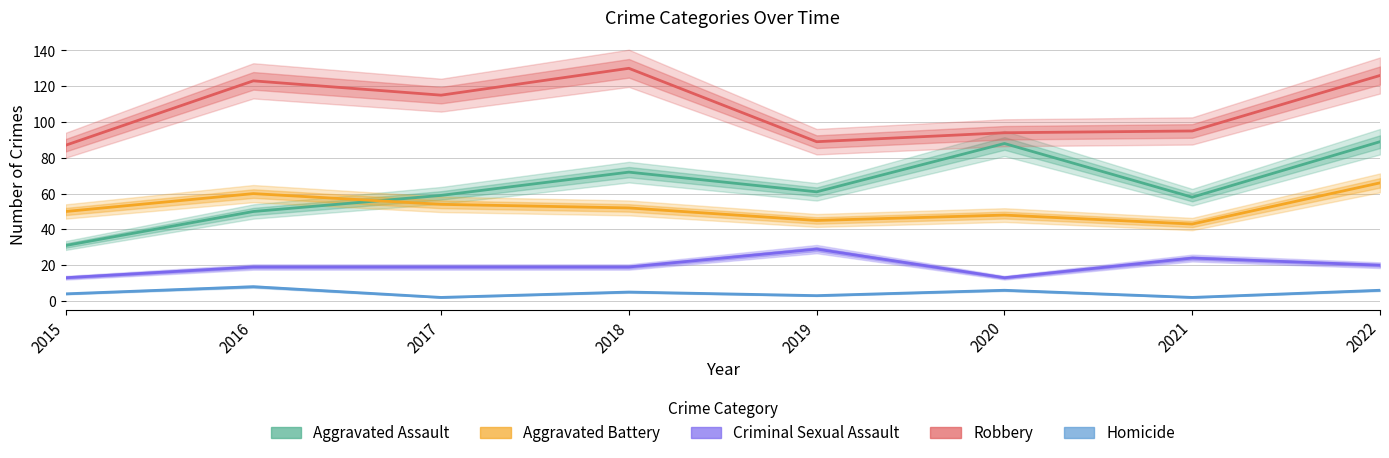

What is the minimum value for Criminal Sexual Assault?

13